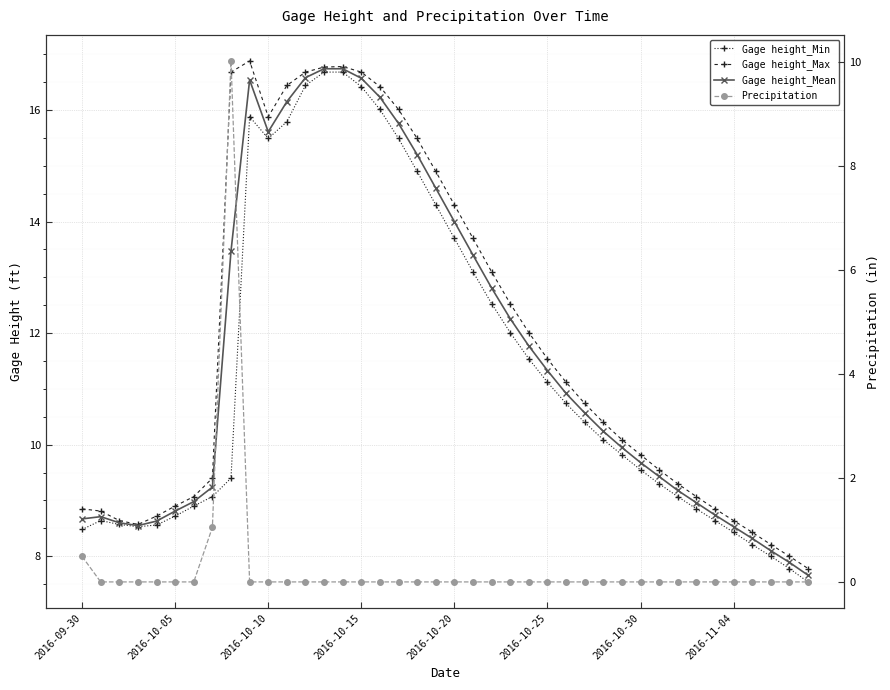

How many lines are shown in the chart?

4